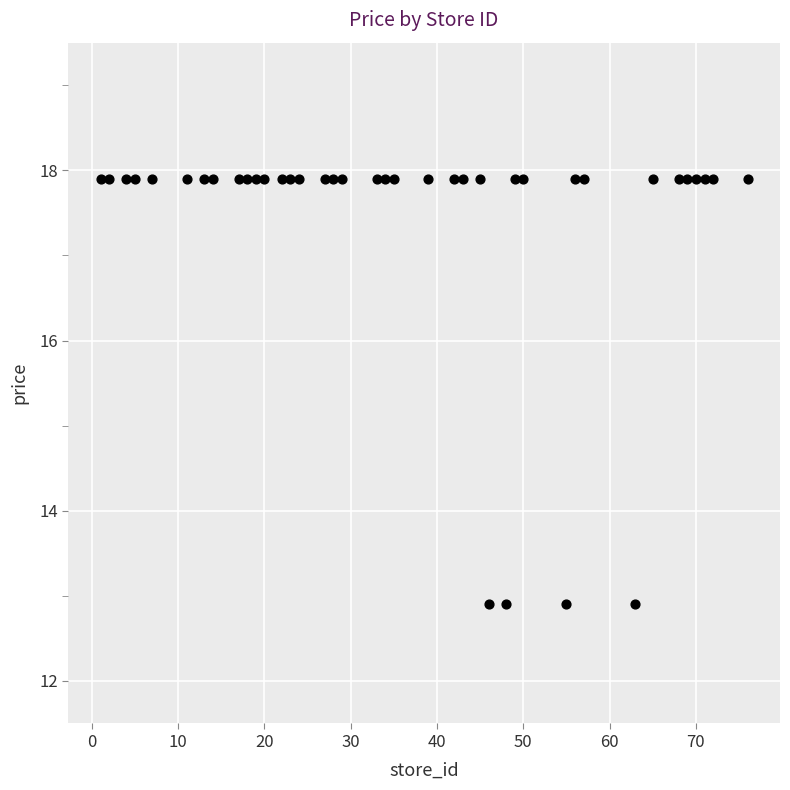

What is the range of X values (max minus min)?

75.0